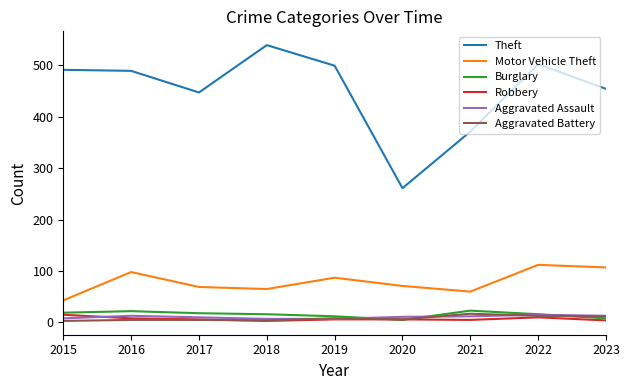

True or false: Motor Vehicle Theft and Robbery intersect in this chart.

False